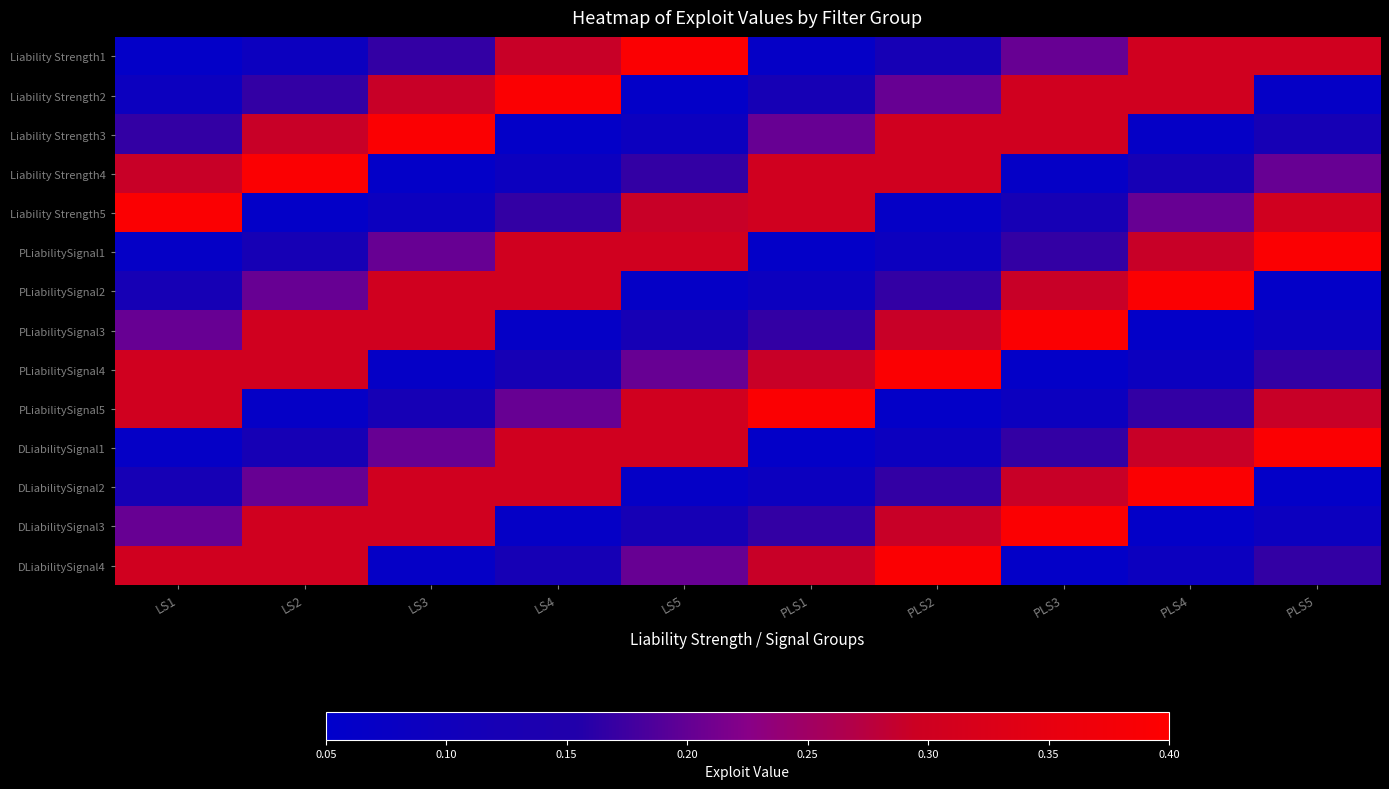

Reading right to left, extract all data points from this chart.

Liability Strength1: PLS5=0.3	PLS4=0.3	PLS3=0.2	PLS2=0.1	PLS1=0.1	LS5=0.4	LS4=0.3	LS3=0.2	LS2=0.1	LS1=0.1
Liability Strength2: PLS5=0.1	PLS4=0.3	PLS3=0.3	PLS2=0.2	PLS1=0.1	LS5=0.1	LS4=0.4	LS3=0.3	LS2=0.2	LS1=0.1
Liability Strength3: PLS5=0.1	PLS4=0.1	PLS3=0.3	PLS2=0.3	PLS1=0.2	LS5=0.1	LS4=0.1	LS3=0.4	LS2=0.3	LS1=0.2
Liability Strength4: PLS5=0.2	PLS4=0.1	PLS3=0.1	PLS2=0.3	PLS1=0.3	LS5=0.2	LS4=0.1	LS3=0.1	LS2=0.4	LS1=0.3
Liability Strength5: PLS5=0.3	PLS4=0.2	PLS3=0.1	PLS2=0.1	PLS1=0.3	LS5=0.3	LS4=0.2	LS3=0.1	LS2=0.1	LS1=0.4
PLiabilitySignal1: PLS5=0.4	PLS4=0.3	PLS3=0.2	PLS2=0.1	PLS1=0.1	LS5=0.3	LS4=0.3	LS3=0.2	LS2=0.1	LS1=0.1
PLiabilitySignal2: PLS5=0.1	PLS4=0.4	PLS3=0.3	PLS2=0.2	PLS1=0.1	LS5=0.1	LS4=0.3	LS3=0.3	LS2=0.2	LS1=0.1
PLiabilitySignal3: PLS5=0.1	PLS4=0.1	PLS3=0.4	PLS2=0.3	PLS1=0.2	LS5=0.1	LS4=0.1	LS3=0.3	LS2=0.3	LS1=0.2
PLiabilitySignal4: PLS5=0.2	PLS4=0.1	PLS3=0.1	PLS2=0.4	PLS1=0.3	LS5=0.2	LS4=0.1	LS3=0.1	LS2=0.3	LS1=0.3
PLiabilitySignal5: PLS5=0.3	PLS4=0.2	PLS3=0.1	PLS2=0.1	PLS1=0.4	LS5=0.3	LS4=0.2	LS3=0.1	LS2=0.1	LS1=0.3
DLiabilitySignal1: PLS5=0.4	PLS4=0.3	PLS3=0.2	PLS2=0.1	PLS1=0.1	LS5=0.3	LS4=0.3	LS3=0.2	LS2=0.1	LS1=0.1
DLiabilitySignal2: PLS5=0.1	PLS4=0.4	PLS3=0.3	PLS2=0.2	PLS1=0.1	LS5=0.1	LS4=0.3	LS3=0.3	LS2=0.2	LS1=0.1
DLiabilitySignal3: PLS5=0.1	PLS4=0.1	PLS3=0.4	PLS2=0.3	PLS1=0.2	LS5=0.1	LS4=0.1	LS3=0.3	LS2=0.3	LS1=0.2
DLiabilitySignal4: PLS5=0.2	PLS4=0.1	PLS3=0.1	PLS2=0.4	PLS1=0.3	LS5=0.2	LS4=0.1	LS3=0.1	LS2=0.3	LS1=0.3